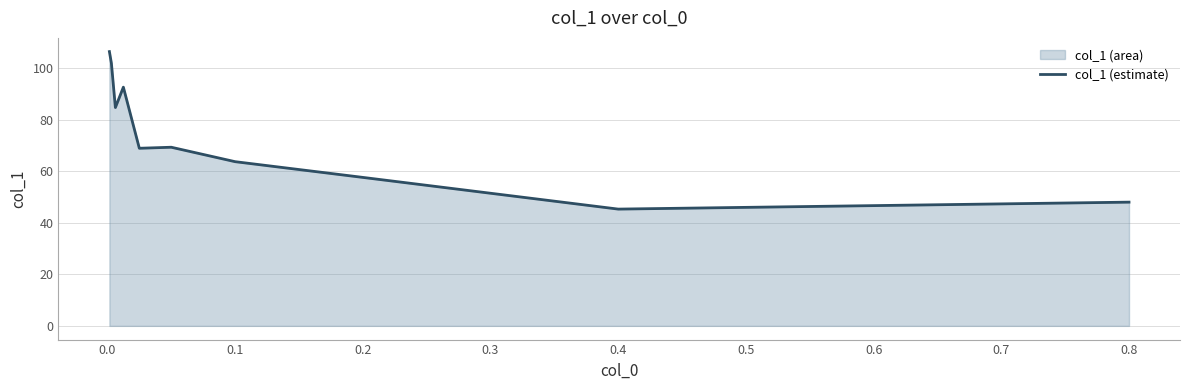

The chart shows a value of 67.4 at 0.4. True or false?

False